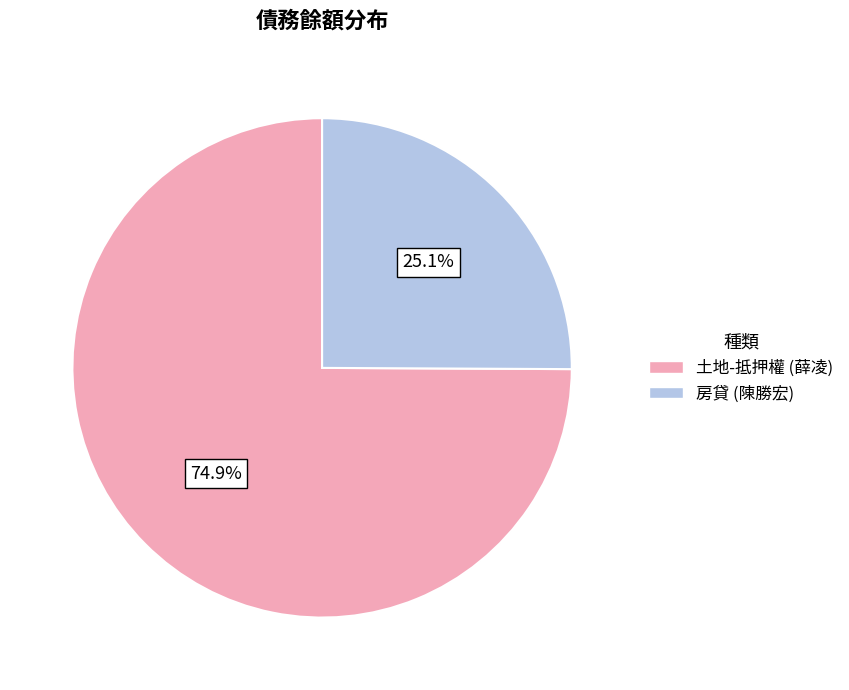

Count the number of slices in the pie.

2